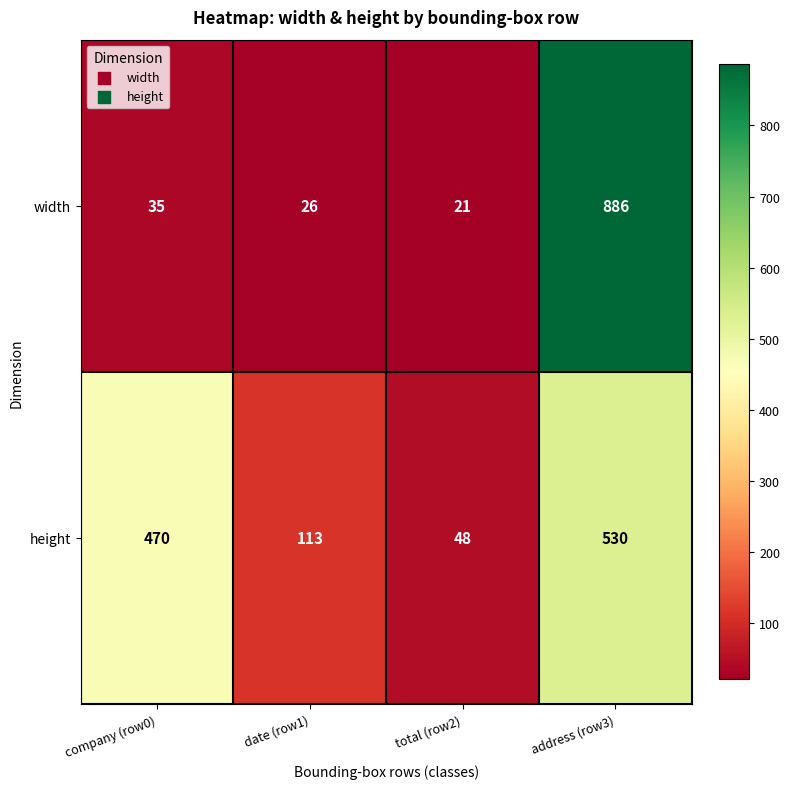

Reading left to right, what are all the values shown in this chart?

width: company (row0)=35	date (row1)=26	total (row2)=21	address (row3)=886
height: company (row0)=470	date (row1)=113	total (row2)=48	address (row3)=530